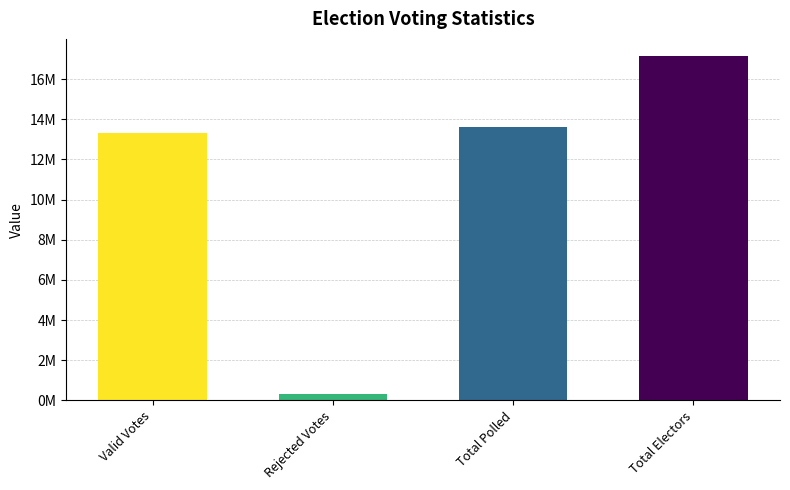

Approximately how many times larger is the value at Valid Votes compared to Rejected Votes?

44.4